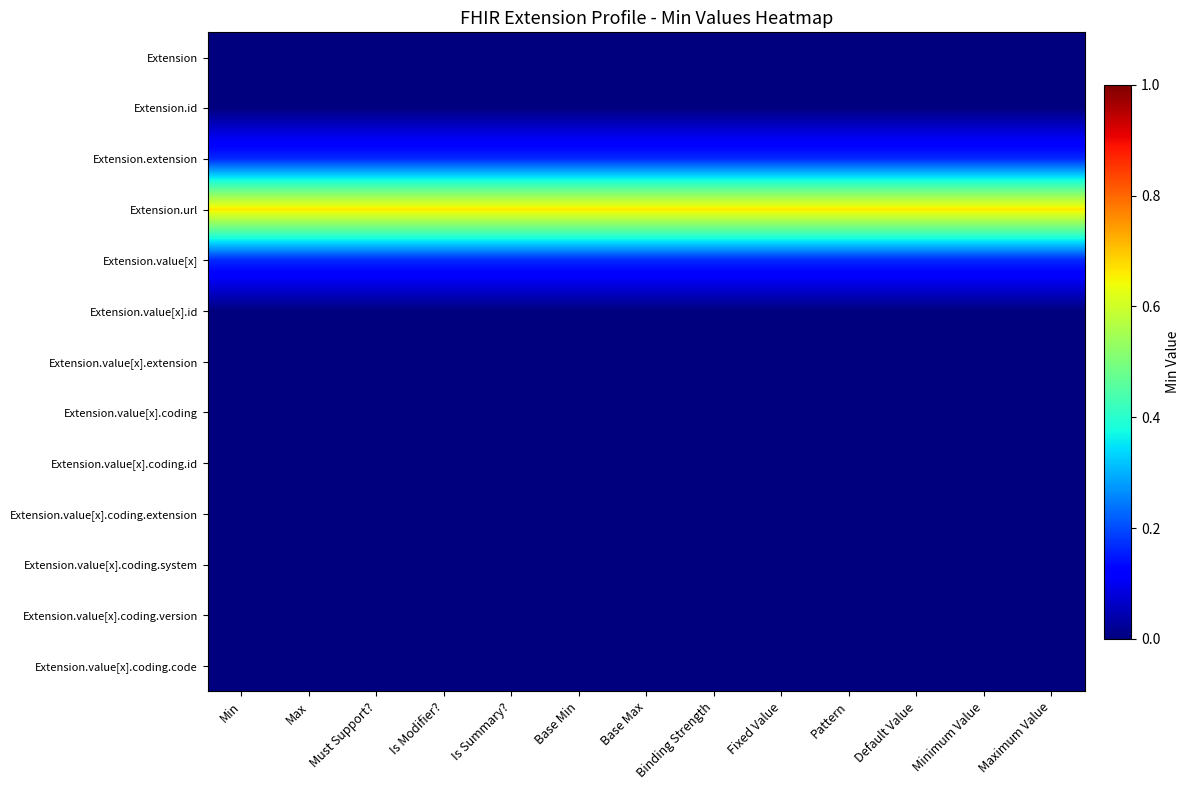

Reading right to left, what are all the values shown in this chart?

Extension: Maximum Value=0.0	Minimum Value=0.0	Default Value=0.0	Pattern=0.0	Fixed Value=0.0	Binding Strength=0.0	Base Max=0.0	Base Min=0.0	Is Summary?=0.0	Is Modifier?=0.0	Must Support?=0.0	Max=0.0	Min=0.0
Extension.id: Maximum Value=0.0	Minimum Value=0.0	Default Value=0.0	Pattern=0.0	Fixed Value=0.0	Binding Strength=0.0	Base Max=0.0	Base Min=0.0	Is Summary?=0.0	Is Modifier?=0.0	Must Support?=0.0	Max=0.0	Min=0.0
Extension.extension: Maximum Value=0.2	Minimum Value=0.2	Default Value=0.2	Pattern=0.2	Fixed Value=0.2	Binding Strength=0.2	Base Max=0.2	Base Min=0.2	Is Summary?=0.2	Is Modifier?=0.2	Must Support?=0.2	Max=0.2	Min=0.2
Extension.url: Maximum Value=0.7	Minimum Value=0.7	Default Value=0.7	Pattern=0.7	Fixed Value=0.7	Binding Strength=0.7	Base Max=0.7	Base Min=0.7	Is Summary?=0.7	Is Modifier?=0.7	Must Support?=0.7	Max=0.7	Min=0.7
Extension.value[x]: Maximum Value=0.2	Minimum Value=0.2	Default Value=0.2	Pattern=0.2	Fixed Value=0.2	Binding Strength=0.2	Base Max=0.2	Base Min=0.2	Is Summary?=0.2	Is Modifier?=0.2	Must Support?=0.2	Max=0.2	Min=0.2
Extension.value[x].id: Maximum Value=0.0	Minimum Value=0.0	Default Value=0.0	Pattern=0.0	Fixed Value=0.0	Binding Strength=0.0	Base Max=0.0	Base Min=0.0	Is Summary?=0.0	Is Modifier?=0.0	Must Support?=0.0	Max=0.0	Min=0.0
Extension.value[x].extension: Maximum Value=0.0	Minimum Value=0.0	Default Value=0.0	Pattern=0.0	Fixed Value=0.0	Binding Strength=0.0	Base Max=0.0	Base Min=0.0	Is Summary?=0.0	Is Modifier?=0.0	Must Support?=0.0	Max=0.0	Min=0.0
Extension.value[x].coding: Maximum Value=0.0	Minimum Value=0.0	Default Value=0.0	Pattern=0.0	Fixed Value=0.0	Binding Strength=0.0	Base Max=0.0	Base Min=0.0	Is Summary?=0.0	Is Modifier?=0.0	Must Support?=0.0	Max=0.0	Min=0.0
Extension.value[x].coding.id: Maximum Value=0.0	Minimum Value=0.0	Default Value=0.0	Pattern=0.0	Fixed Value=0.0	Binding Strength=0.0	Base Max=0.0	Base Min=0.0	Is Summary?=0.0	Is Modifier?=0.0	Must Support?=0.0	Max=0.0	Min=0.0
Extension.value[x].coding.extension: Maximum Value=0.0	Minimum Value=0.0	Default Value=0.0	Pattern=0.0	Fixed Value=0.0	Binding Strength=0.0	Base Max=0.0	Base Min=0.0	Is Summary?=0.0	Is Modifier?=0.0	Must Support?=0.0	Max=0.0	Min=0.0
Extension.value[x].coding.system: Maximum Value=0.0	Minimum Value=0.0	Default Value=0.0	Pattern=0.0	Fixed Value=0.0	Binding Strength=0.0	Base Max=0.0	Base Min=0.0	Is Summary?=0.0	Is Modifier?=0.0	Must Support?=0.0	Max=0.0	Min=0.0
Extension.value[x].coding.version: Maximum Value=0.0	Minimum Value=0.0	Default Value=0.0	Pattern=0.0	Fixed Value=0.0	Binding Strength=0.0	Base Max=0.0	Base Min=0.0	Is Summary?=0.0	Is Modifier?=0.0	Must Support?=0.0	Max=0.0	Min=0.0
Extension.value[x].coding.code: Maximum Value=0.0	Minimum Value=0.0	Default Value=0.0	Pattern=0.0	Fixed Value=0.0	Binding Strength=0.0	Base Max=0.0	Base Min=0.0	Is Summary?=0.0	Is Modifier?=0.0	Must Support?=0.0	Max=0.0	Min=0.0